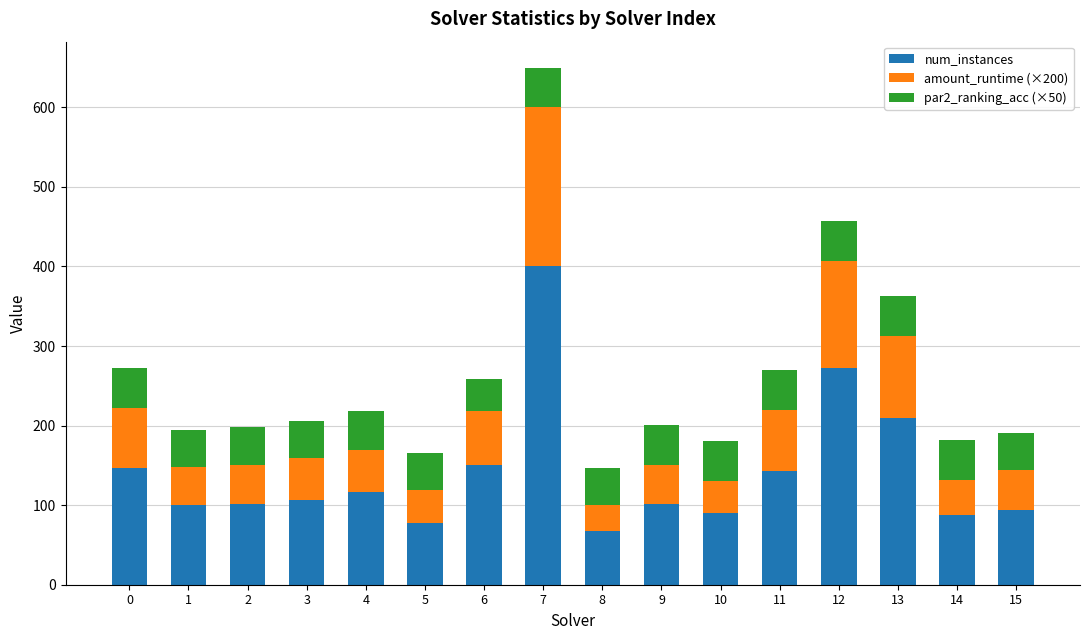

Which category has the lowest value in the num_instances series?

8